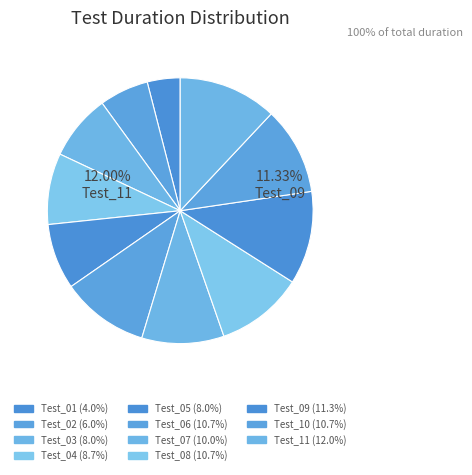

How many segments does this pie chart have?

11